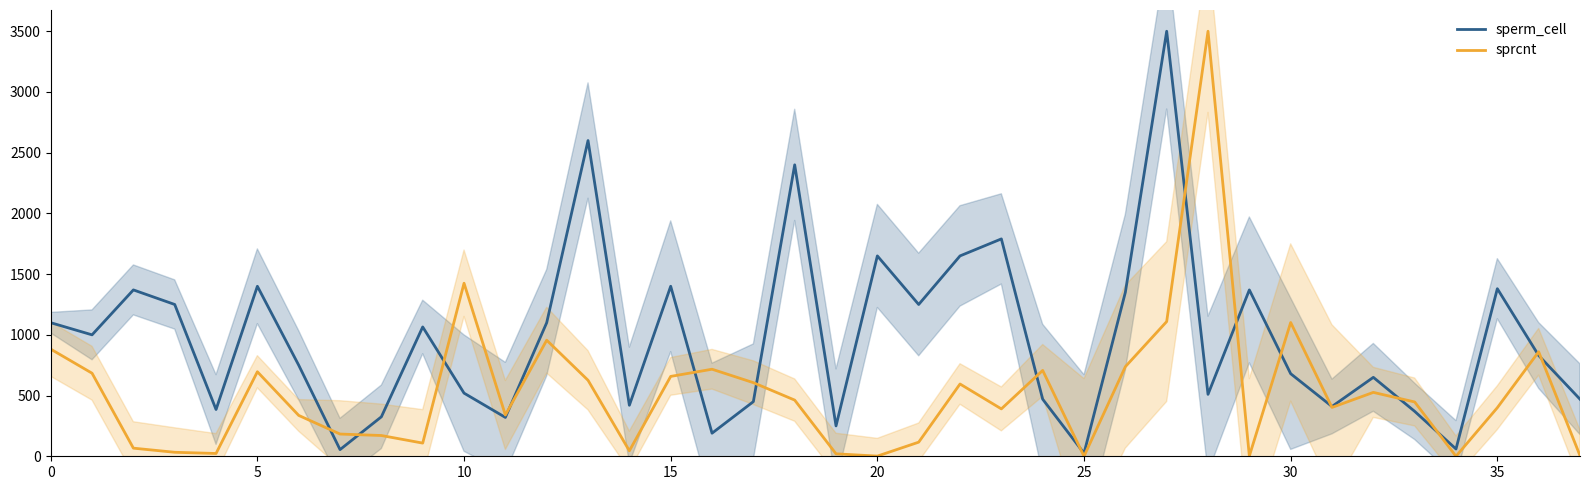

How many interior local valleys does the sprcnt series have?

10